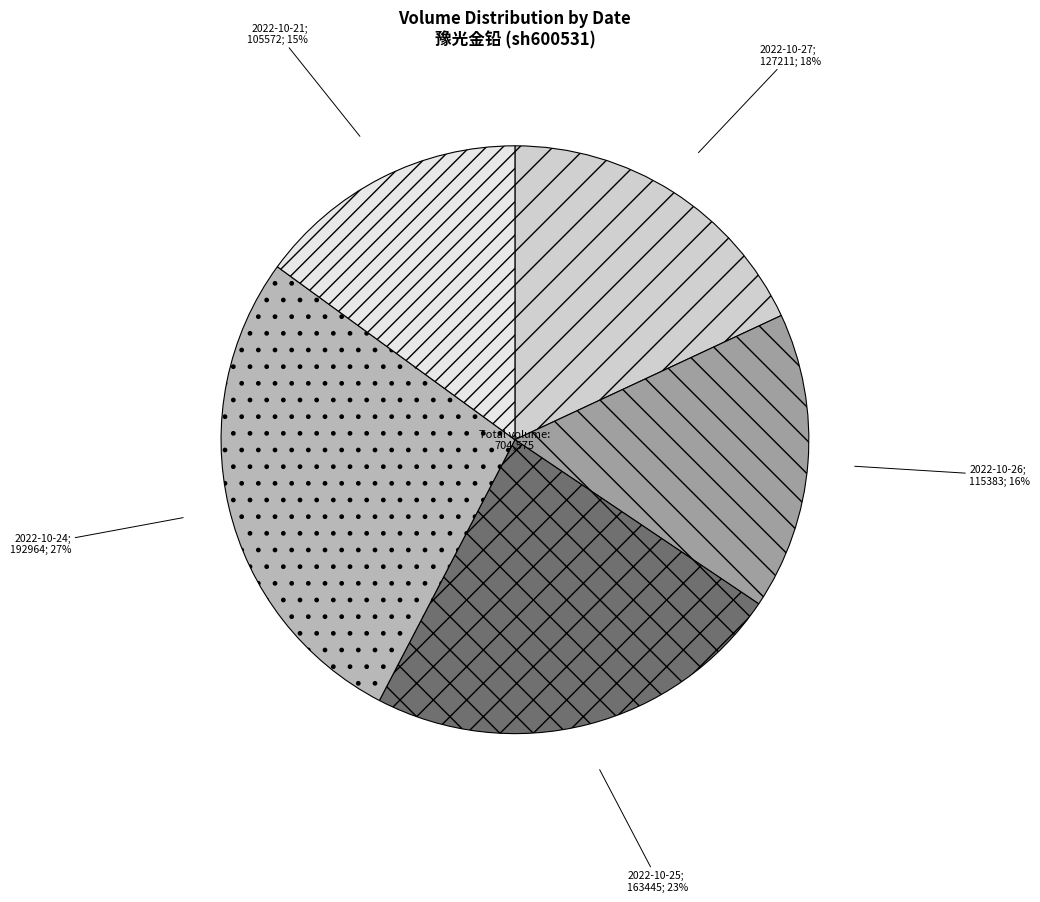

Is there a majority slice in this chart?

No